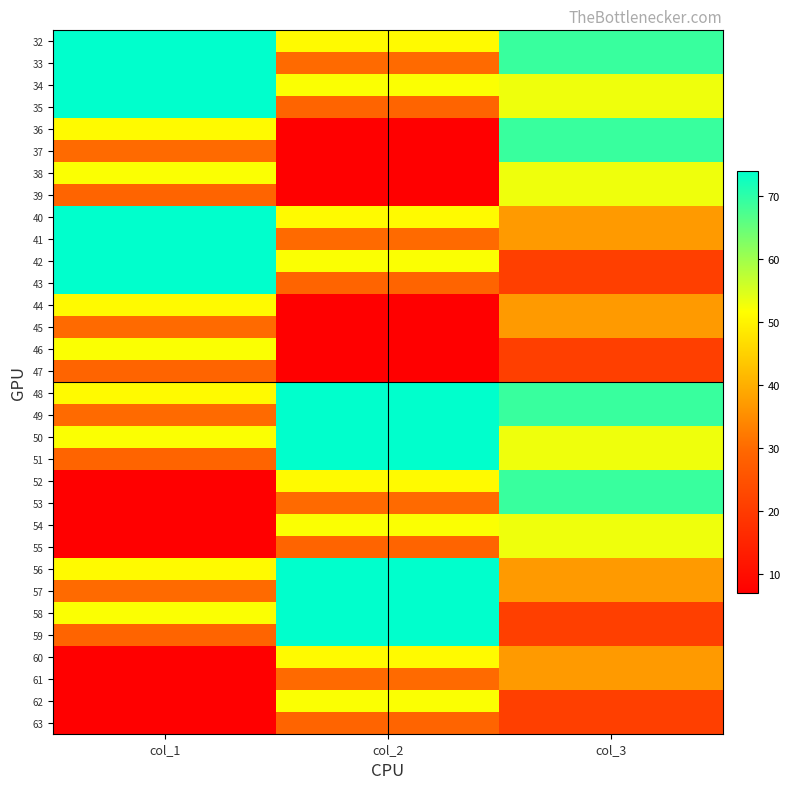

What is the greatest value displayed?

74